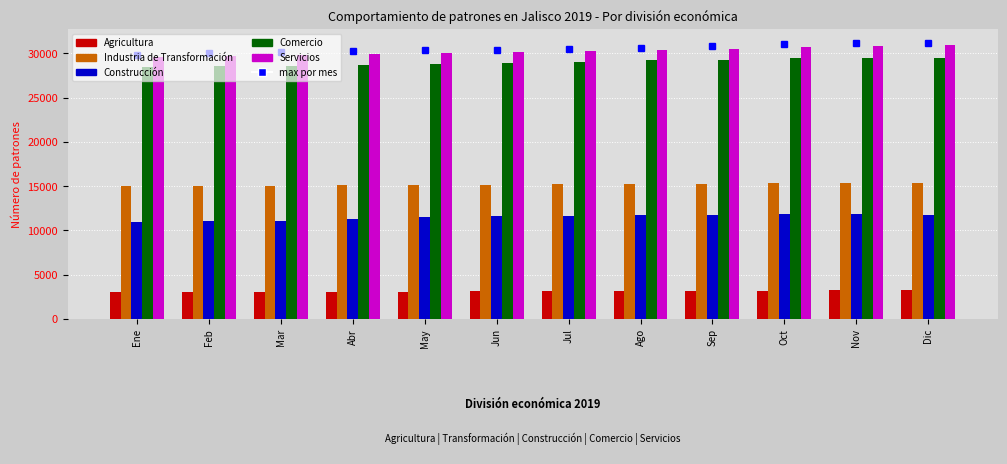

The Servicios series shows 19032 at May. True or false?

False